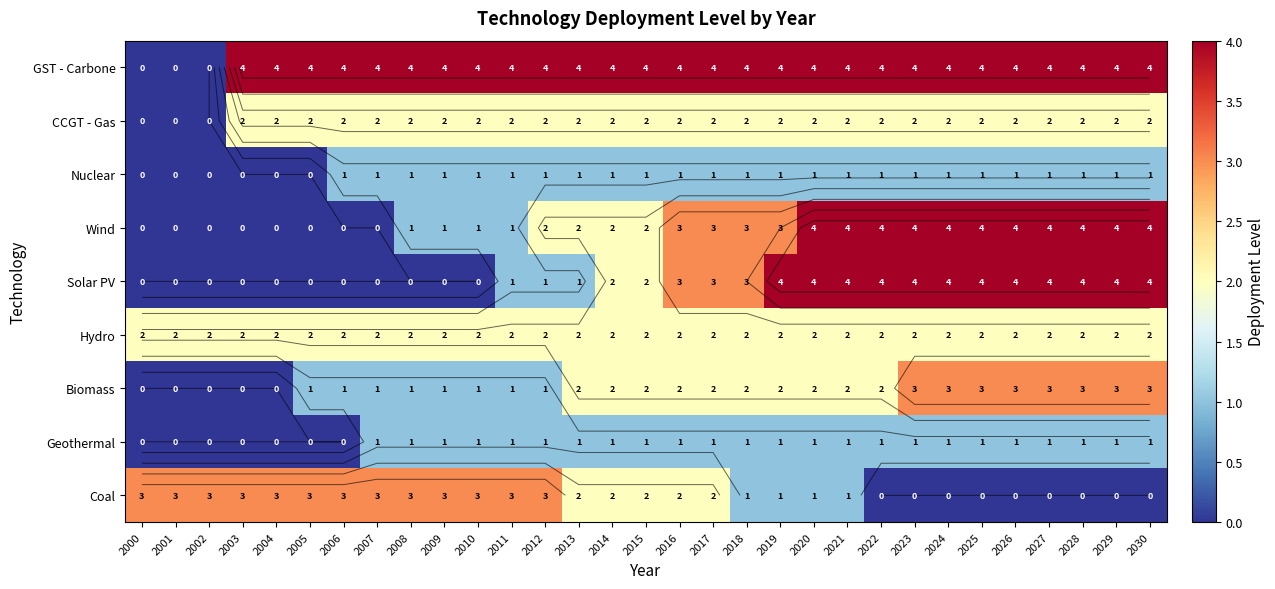

What is the difference between the second highest and second lowest values in the Solar PV series?

4